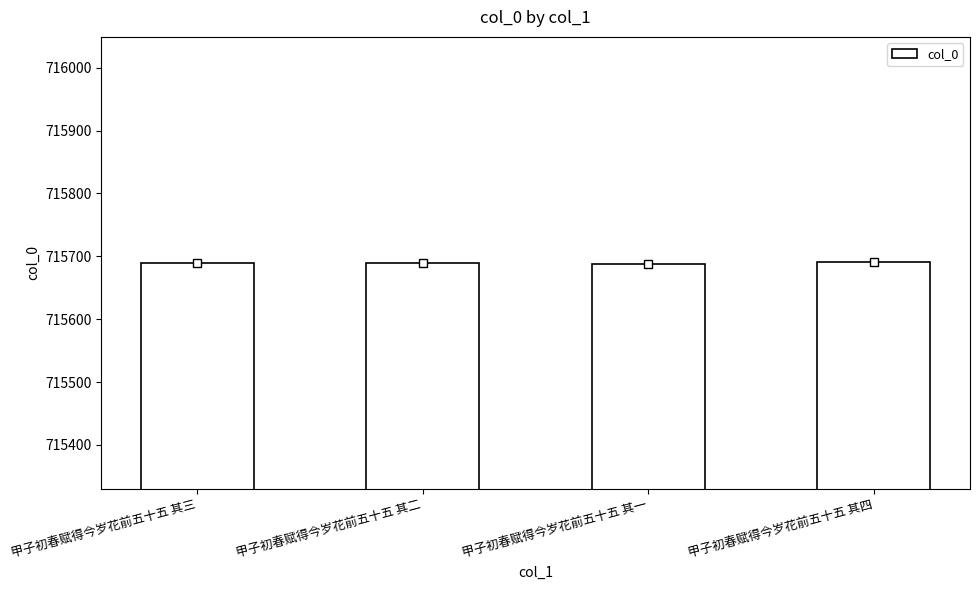

Read the value at 甲子初春赋得今岁花前五十五 其二.

715689